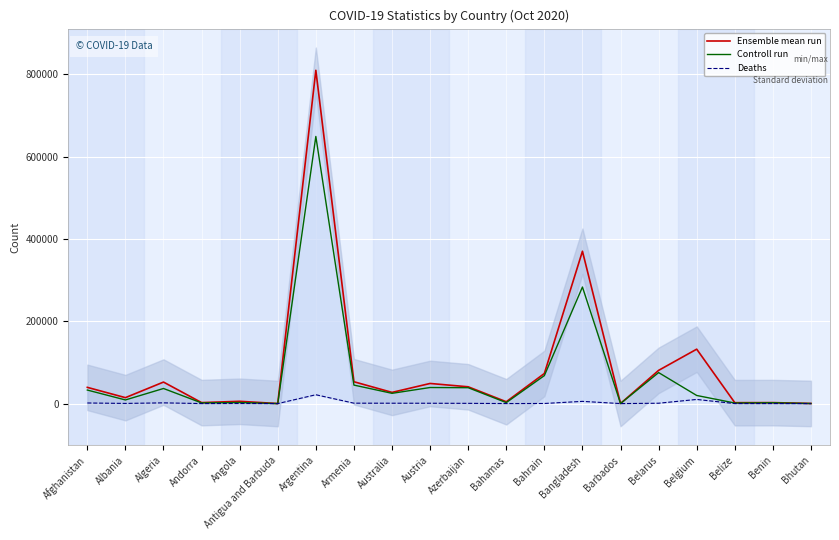

True or false: Deaths has a value of 119 at Angola.

False